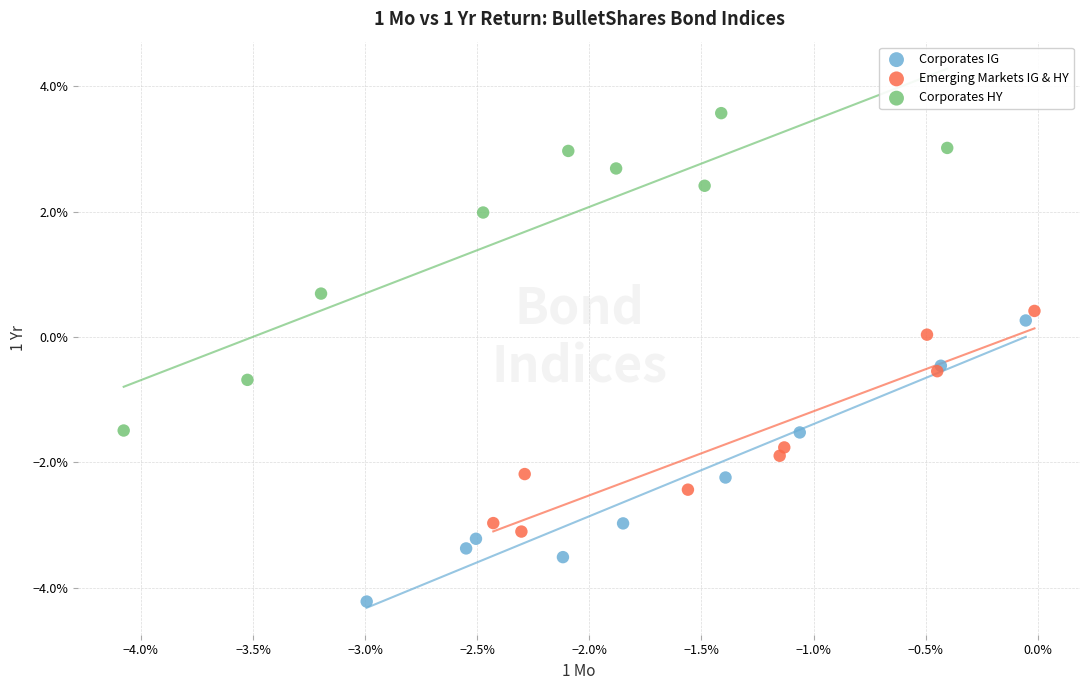

What are all the series names shown in the legend?

Corporates IG, Emerging Markets IG & HY, Corporates HY